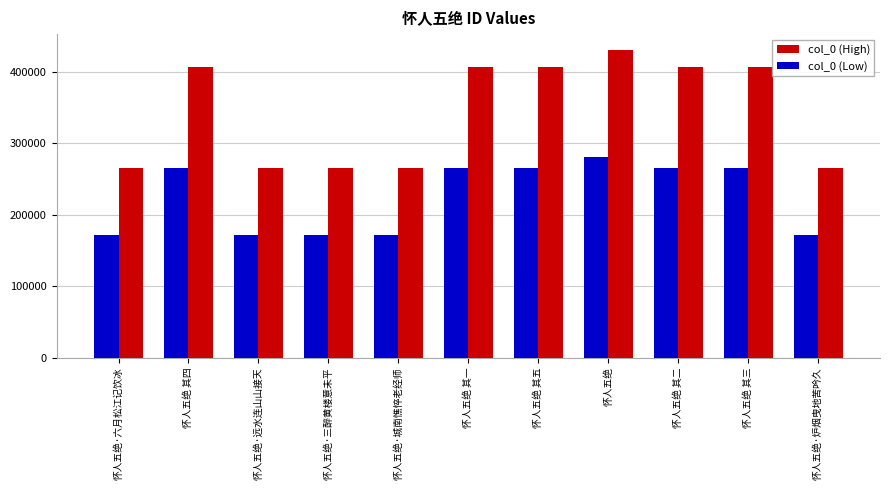

What is the sum of all col_0 (Low) values?

2466340